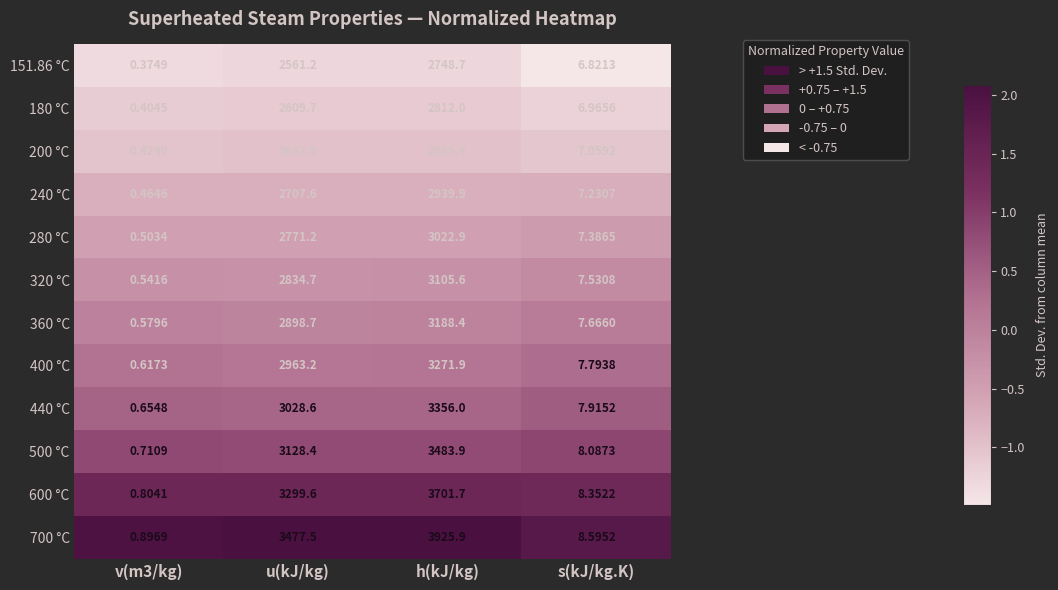

At how many categories does at least one series exceed 0?

4